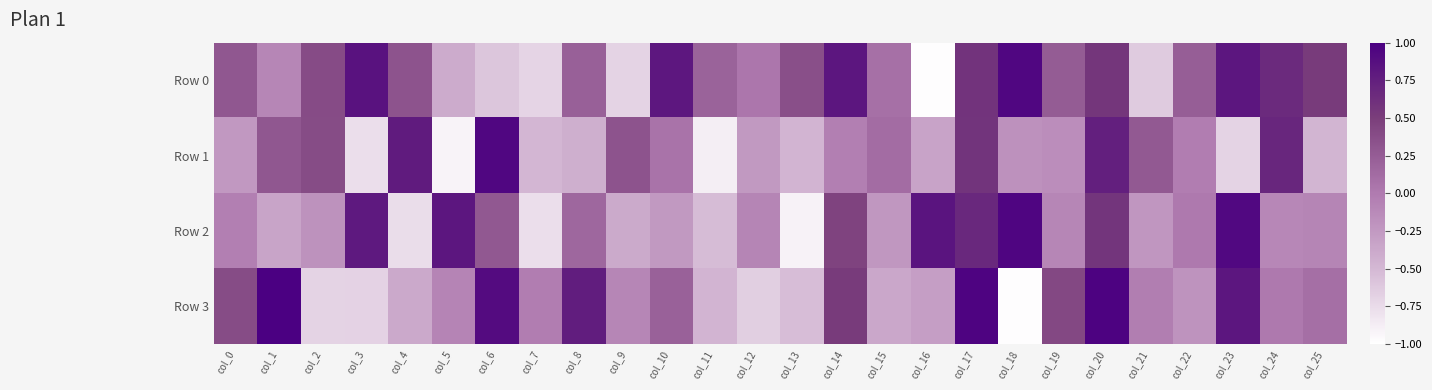

Reading left to right, extract all data points from this chart.

Row 0: col_0=0.3	col_1=-0.1	col_2=0.4	col_3=0.8	col_4=0.3	col_5=-0.4	col_6=-0.6	col_7=-0.7	col_8=0.2	col_9=-0.7	col_10=0.8	col_11=0.2	col_12=0.0	col_13=0.4	col_14=0.8	col_15=0.1	col_16=-1.0	col_17=0.6	col_18=0.9	col_19=0.3	col_20=0.6	col_21=-0.6	col_22=0.2	col_23=0.8	col_24=0.7	col_25=0.5
Row 1: col_0=-0.2	col_1=0.3	col_2=0.4	col_3=-0.8	col_4=0.8	col_5=-0.9	col_6=0.9	col_7=-0.5	col_8=-0.4	col_9=0.3	col_10=0.1	col_11=-0.9	col_12=-0.2	col_13=-0.5	col_14=-0.0	col_15=0.1	col_16=-0.3	col_17=0.6	col_18=-0.2	col_19=-0.2	col_20=0.7	col_21=0.3	col_22=-0.0	col_23=-0.7	col_24=0.7	col_25=-0.5
Row 2: col_0=-0.0	col_1=-0.3	col_2=-0.2	col_3=0.8	col_4=-0.8	col_5=0.8	col_6=0.3	col_7=-0.8	col_8=0.2	col_9=-0.4	col_10=-0.2	col_11=-0.5	col_12=-0.1	col_13=-0.9	col_14=0.5	col_15=-0.2	col_16=0.8	col_17=0.7	col_18=0.9	col_19=-0.1	col_20=0.6	col_21=-0.2	col_22=0.0	col_23=0.9	col_24=-0.1	col_25=-0.1
Row 3: col_0=0.4	col_1=1.0	col_2=-0.7	col_3=-0.7	col_4=-0.4	col_5=-0.1	col_6=0.9	col_7=-0.0	col_8=0.8	col_9=-0.1	col_10=0.2	col_11=-0.5	col_12=-0.7	col_13=-0.5	col_14=0.5	col_15=-0.4	col_16=-0.3	col_17=1.0	col_18=-1.0	col_19=0.4	col_20=1.0	col_21=-0.0	col_22=-0.2	col_23=0.8	col_24=0.0	col_25=0.1